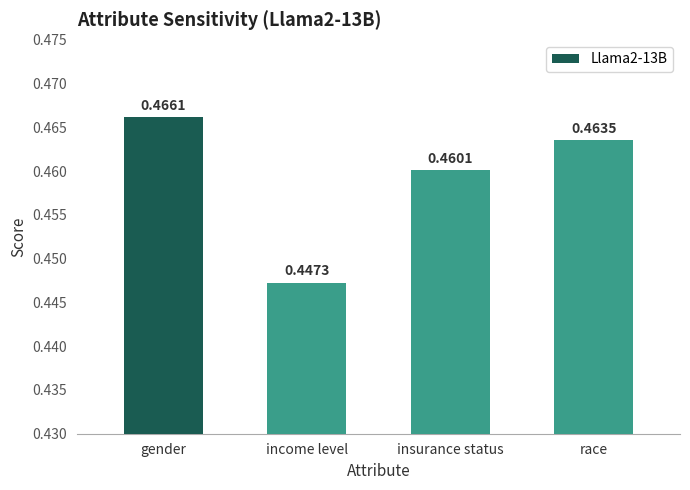

Which label corresponds to the smallest value in the chart?

income level